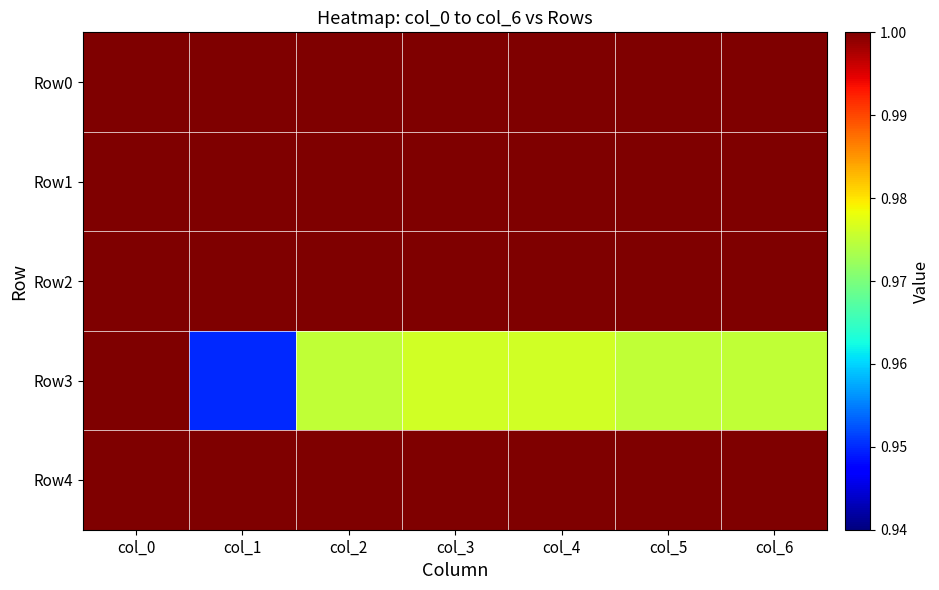

Reading left to right, what are all the values shown in this chart?

Row0: col_0=1.0	col_1=1.0	col_2=1.0	col_3=1.0	col_4=1.0	col_5=1.0	col_6=1.0
Row1: col_0=1.0	col_1=1.0	col_2=1.0	col_3=1.0	col_4=1.0	col_5=1.0	col_6=1.0
Row2: col_0=1.0	col_1=1.0	col_2=1.0	col_3=1.0	col_4=1.0	col_5=1.0	col_6=1.0
Row3: col_0=1.0	col_1=0.9	col_2=1.0	col_3=1.0	col_4=1.0	col_5=1.0	col_6=1.0
Row4: col_0=1.0	col_1=1.0	col_2=1.0	col_3=1.0	col_4=1.0	col_5=1.0	col_6=1.0